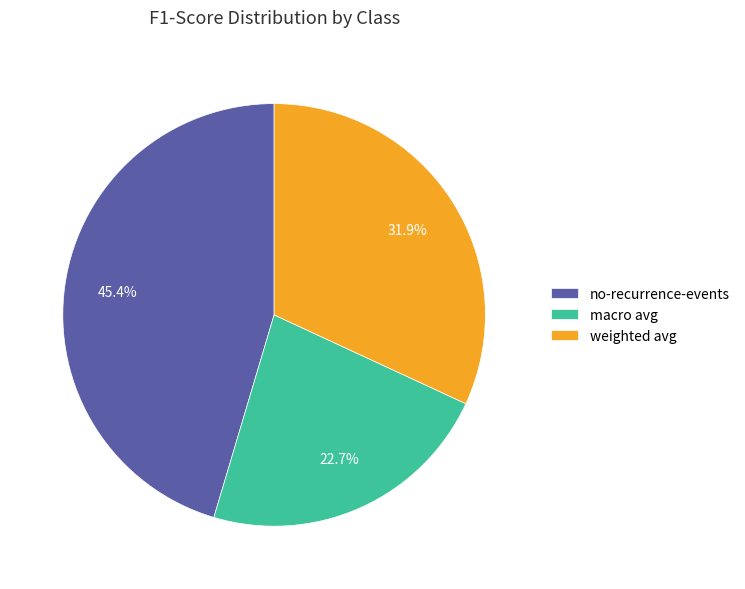

True or false: no-recurrence-events accounts for 45% of the total.

True